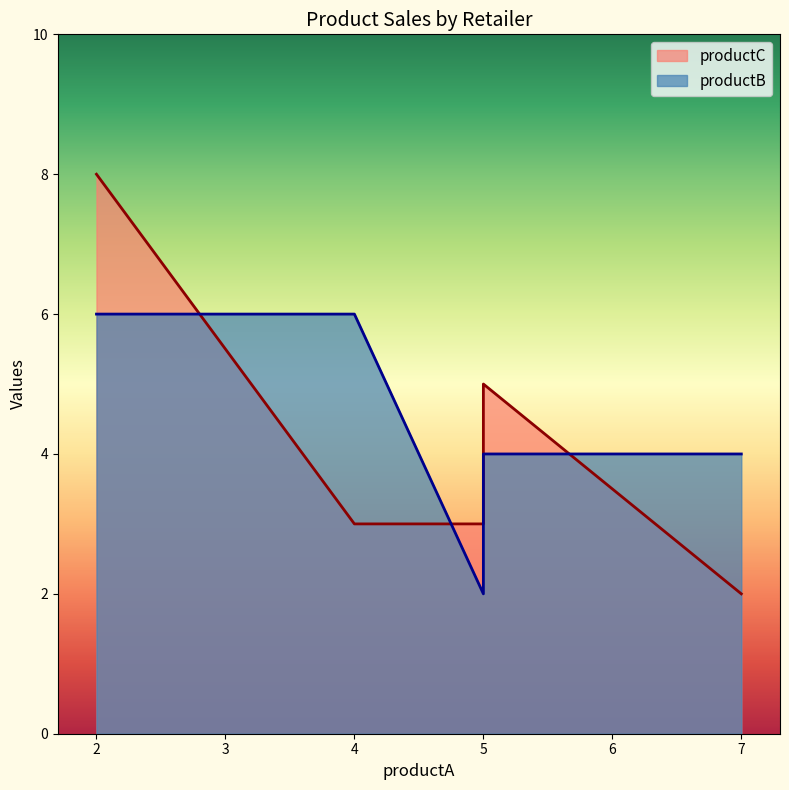

Which series has the largest total across all categories?

productB